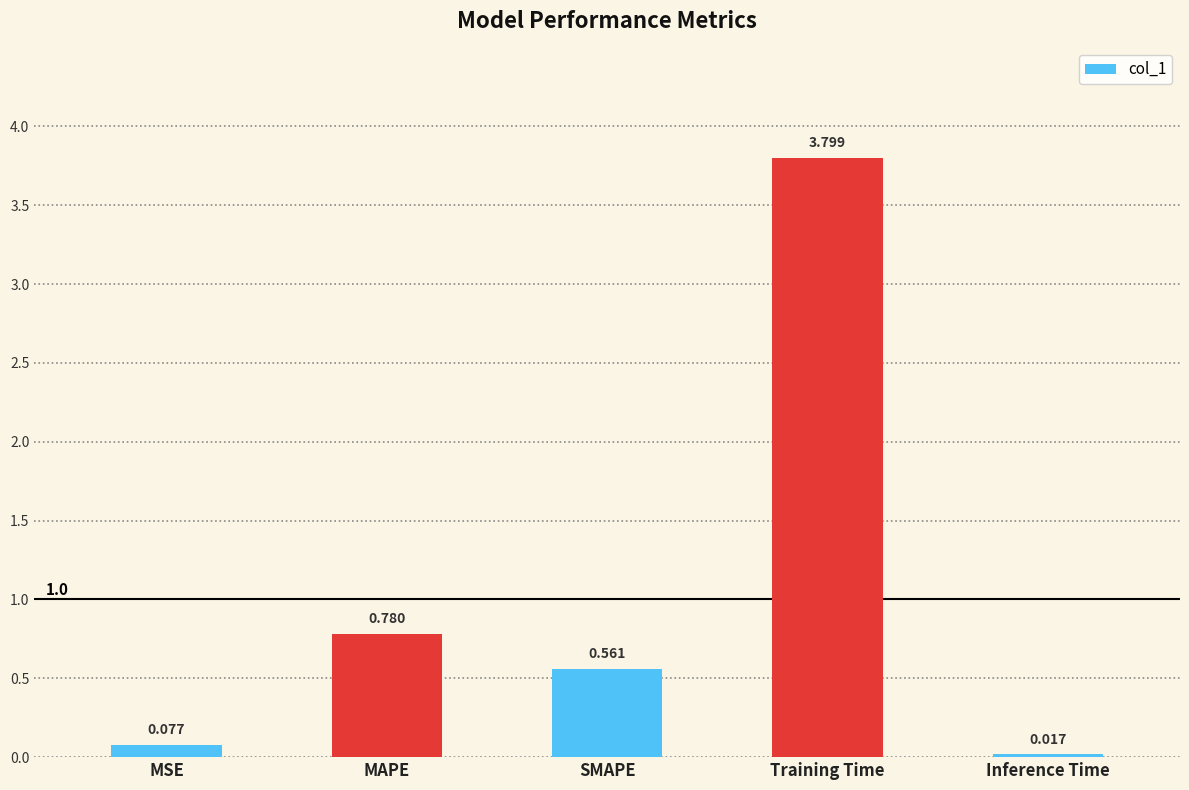

Does the chart contain any negative values?

No